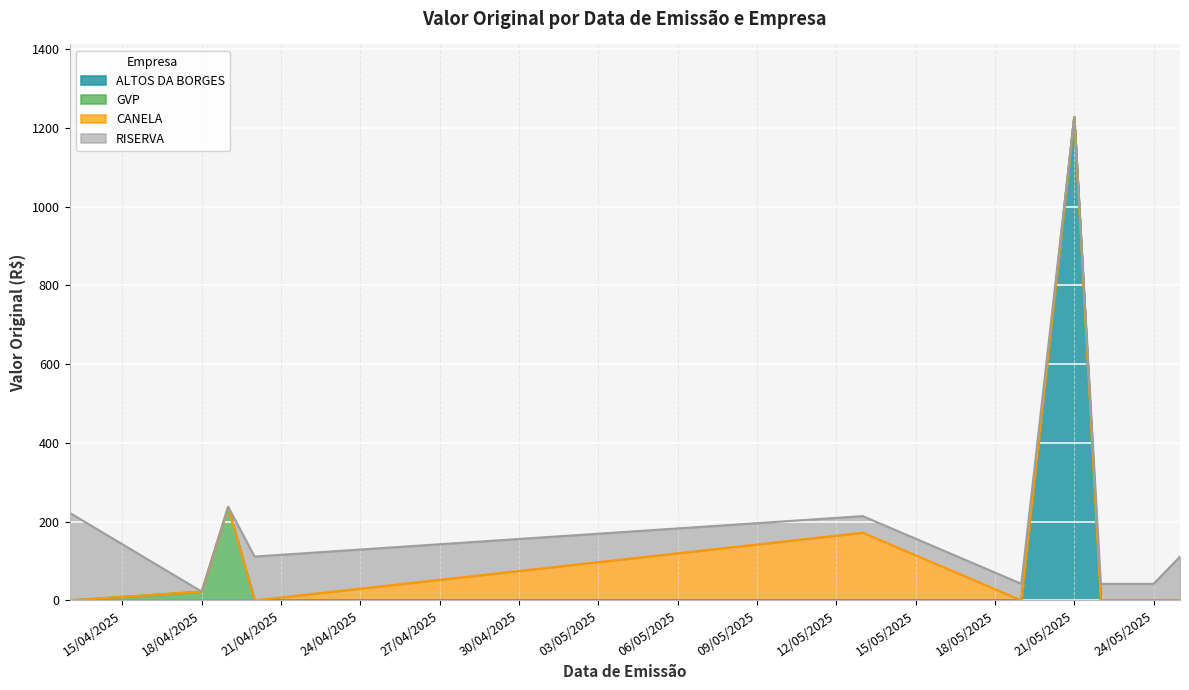

What is the average value?

126.3